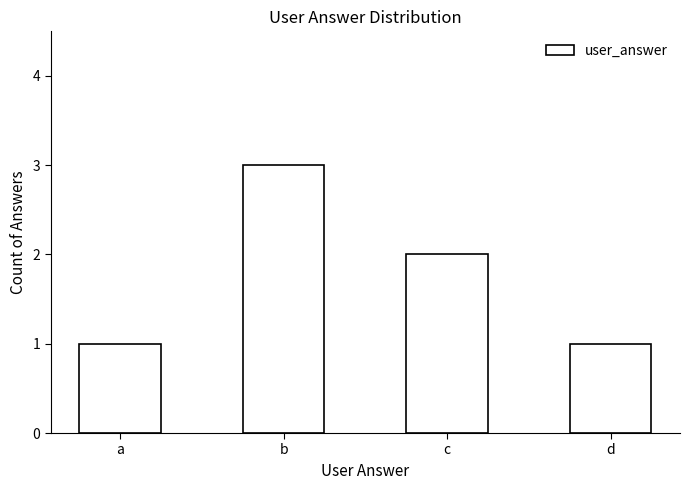

Is it true that the value at d is 0?

False